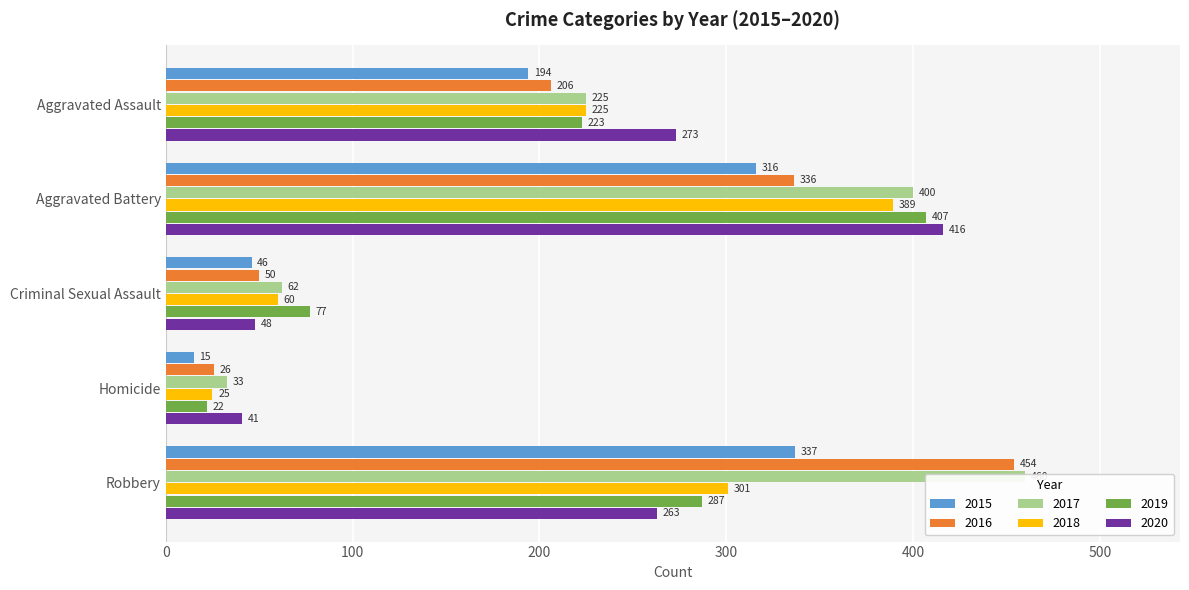

At which label does 2015 first exceed 194?

Aggravated Battery